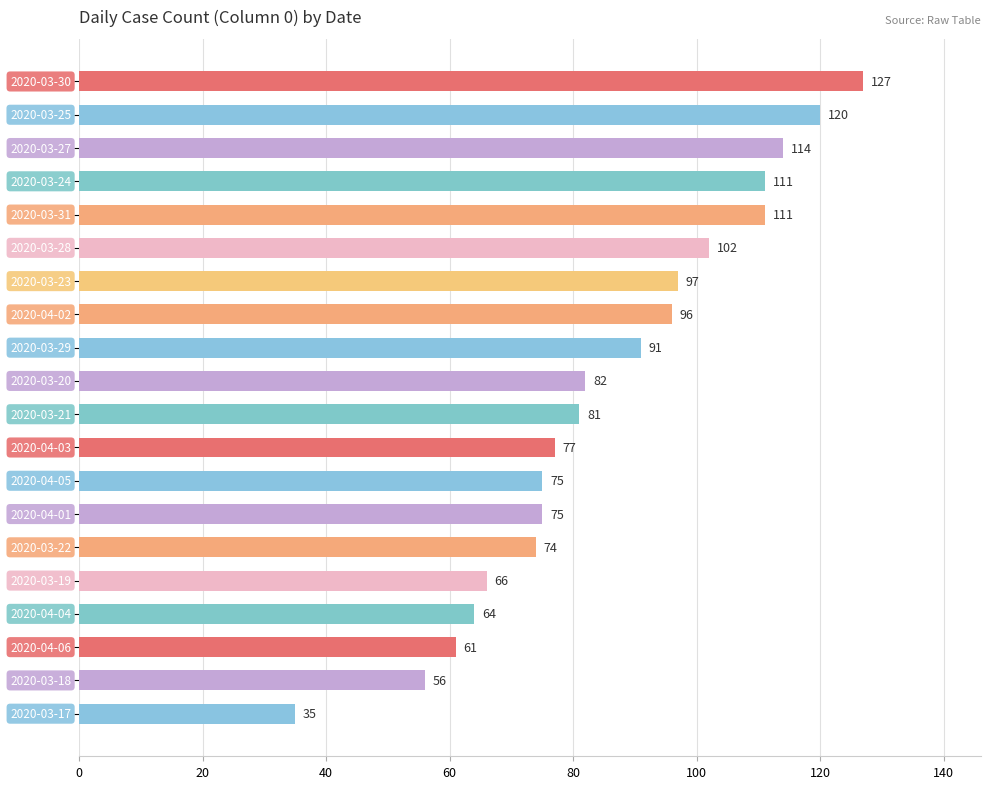

What is the difference between the second highest and second lowest values?

64